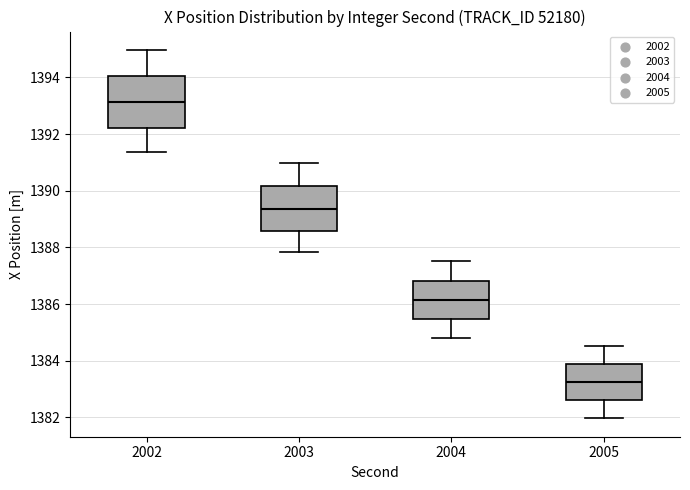

Which box has the lowest median line?

2005